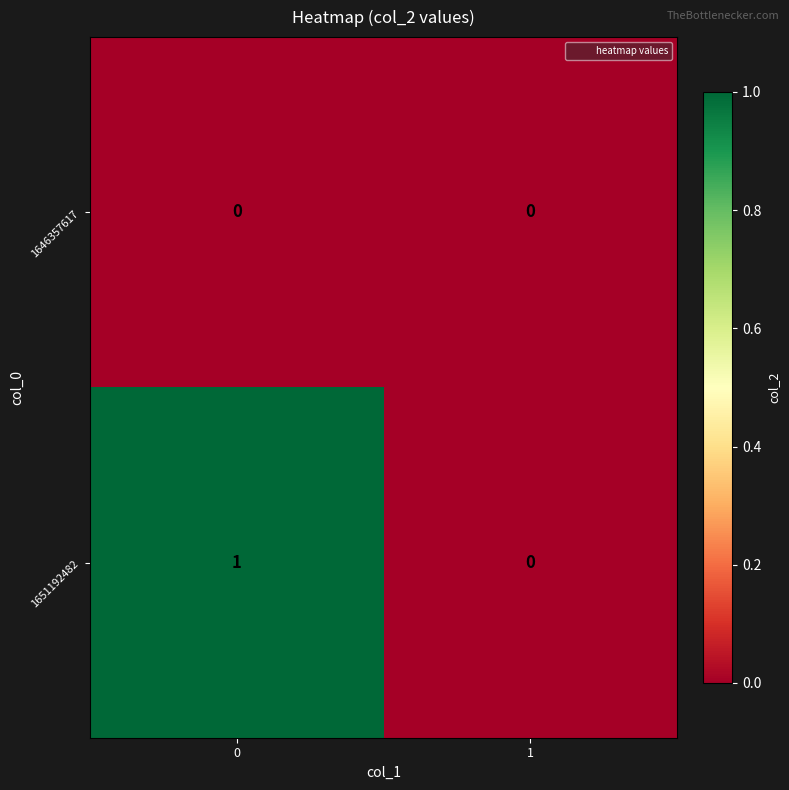

Reading left to right, extract all data points from this chart.

1646357617: 0=0	1=0
1651192482: 0=1	1=0